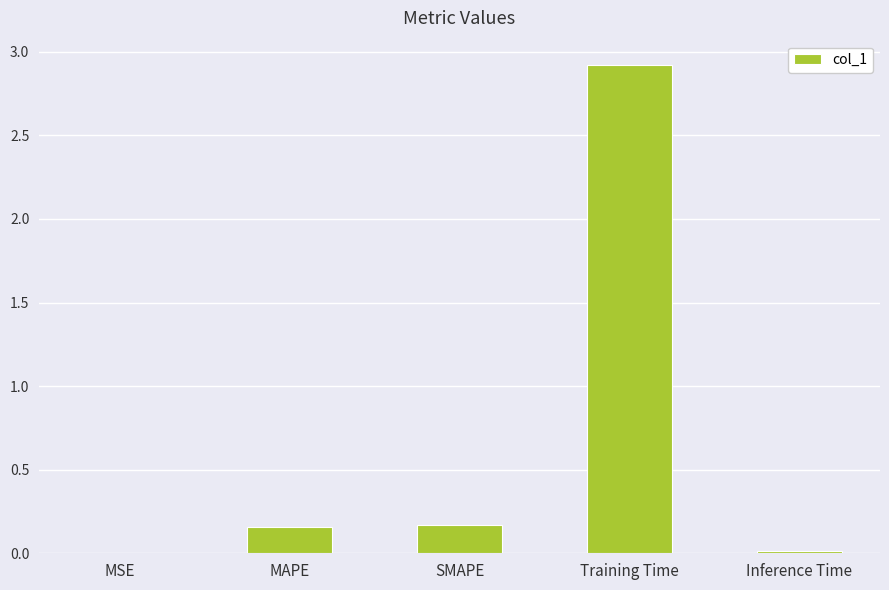

The value at MSE is 0.0. True or false?

True